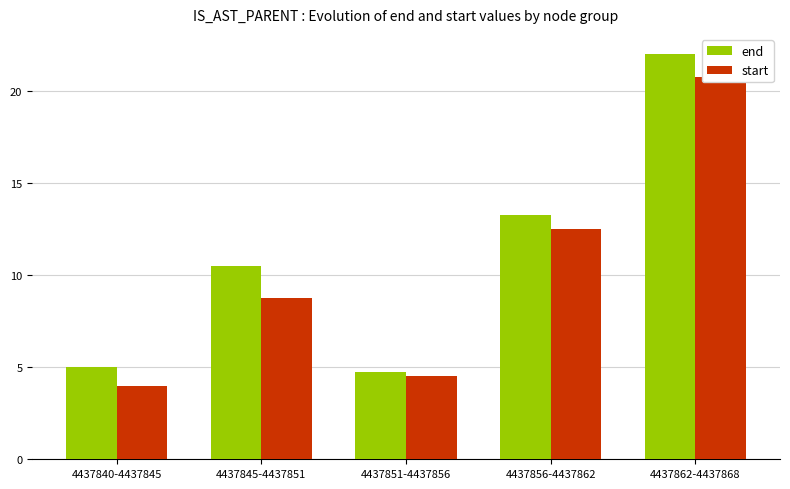

Are the bars horizontal?

No